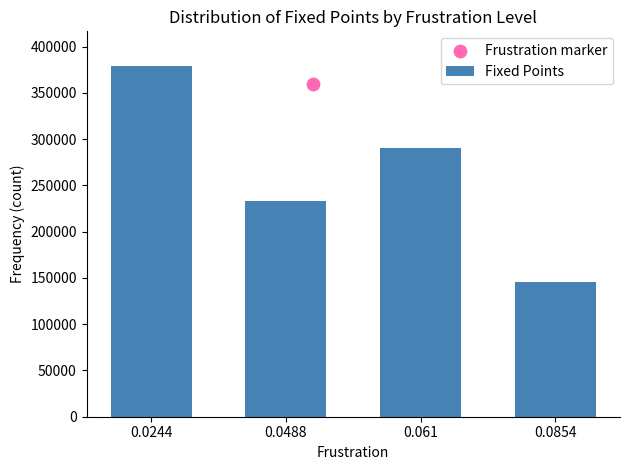

Between 0.0854 and 0.061, which is larger?

0.061